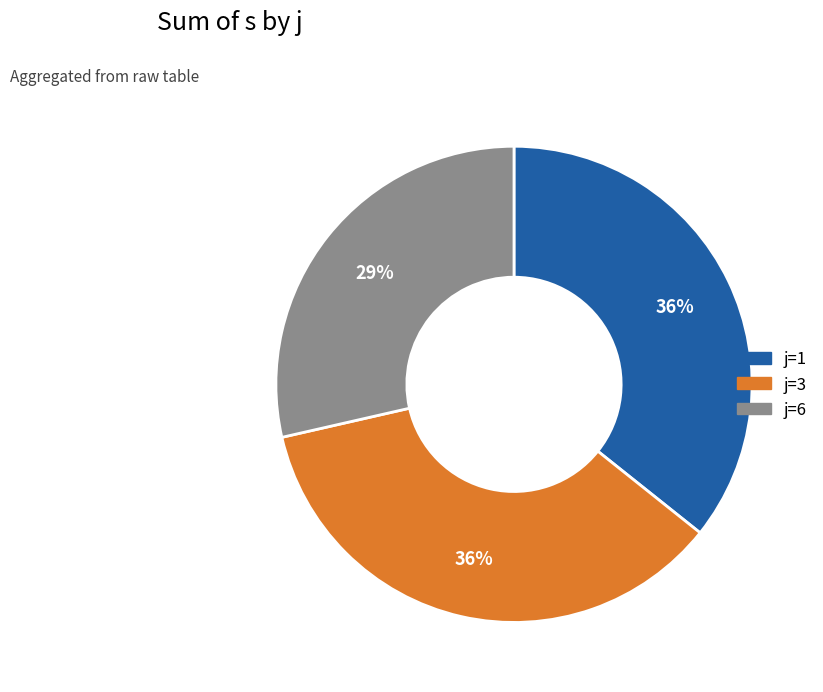

Is there a majority slice in this chart?

No